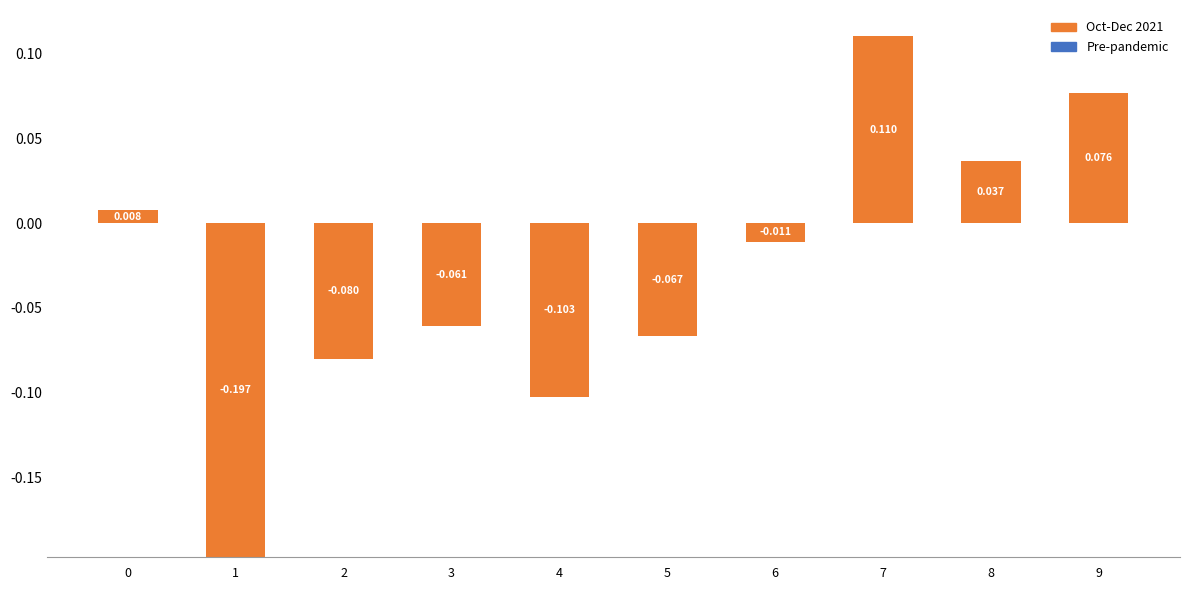

The value of Pre-pandemic at 2 is 0.0. True or false?

True